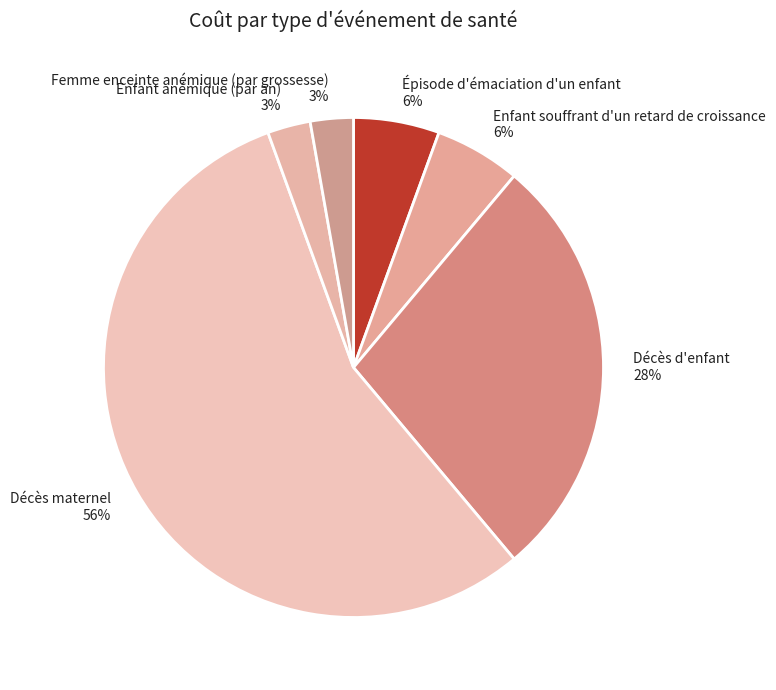

Approximately how many times larger is the value at Enfant souffrant d'un retard de croissance compared to Épisode d'émaciation d'un enfant?

1.0